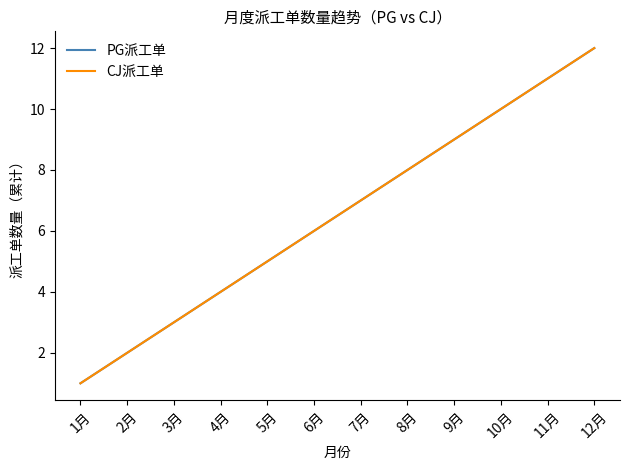

Which label corresponds to the largest value in the chart?

12月